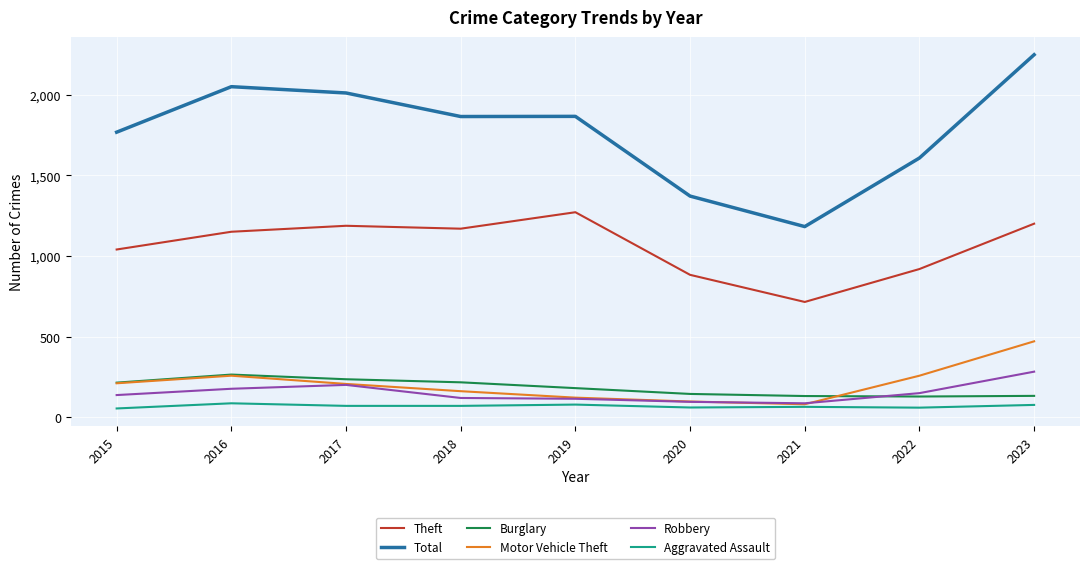

What is the sum of all Aggravated Assault values?

635